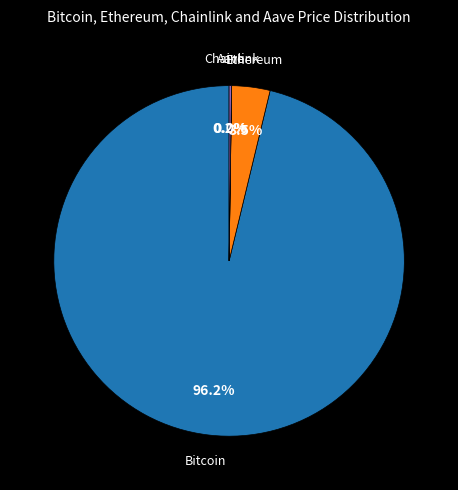

Is there a majority slice in this chart?

Yes